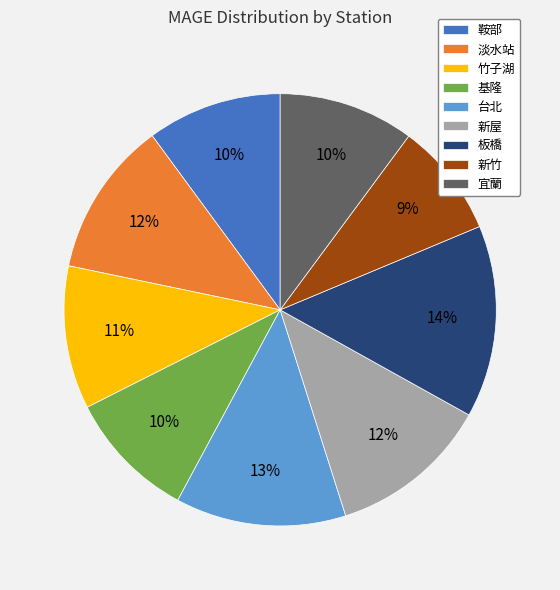

To the nearest percent, what is the difference between the 鞍部 and 台北 slice percentages?

3%